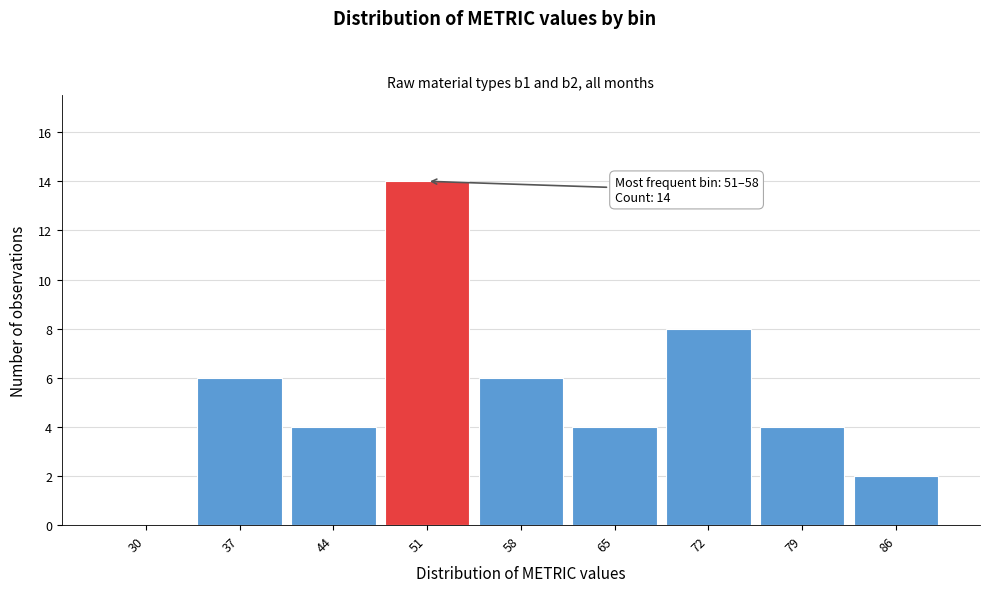

Reading left to right, transcribe all the data shown in this chart.

30=0	37=6	44=4	51=14	58=6	65=4	72=8	79=4	86=2